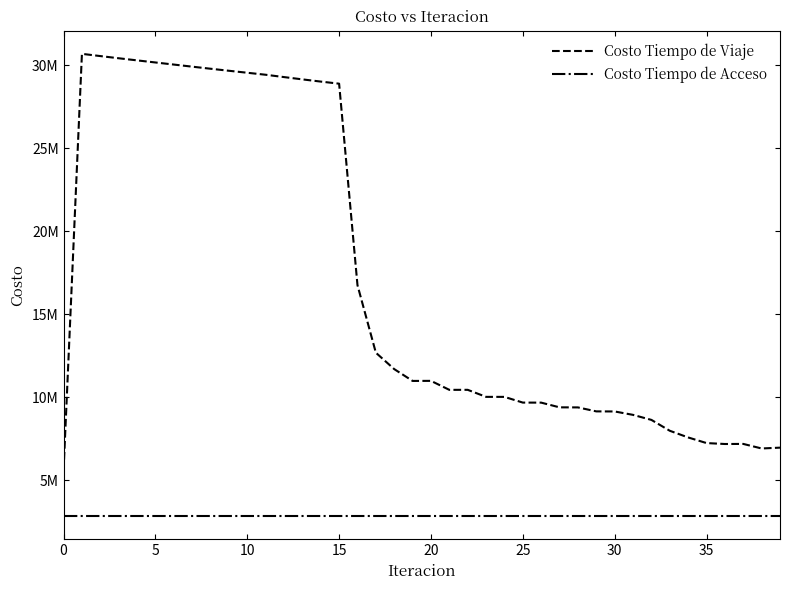

Does the chart display data point markers on the line(s)?

No